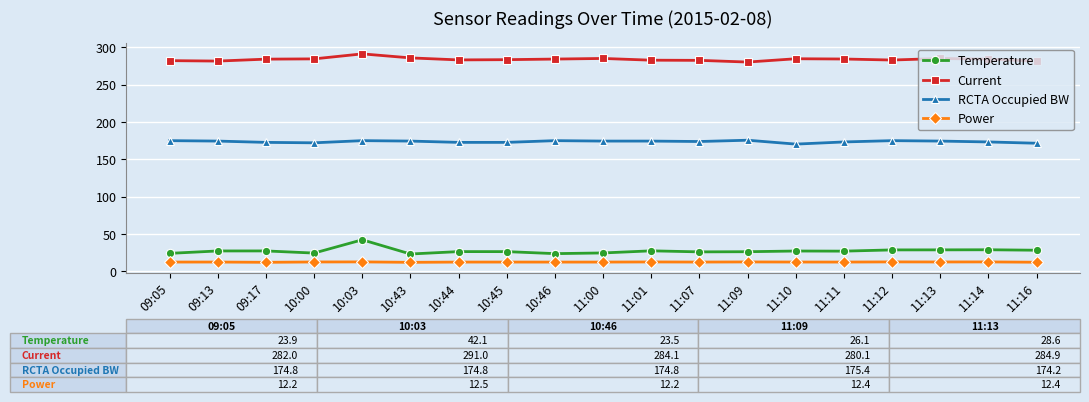

The value of Temperature at 10:03 is 42.1. True or false?

True